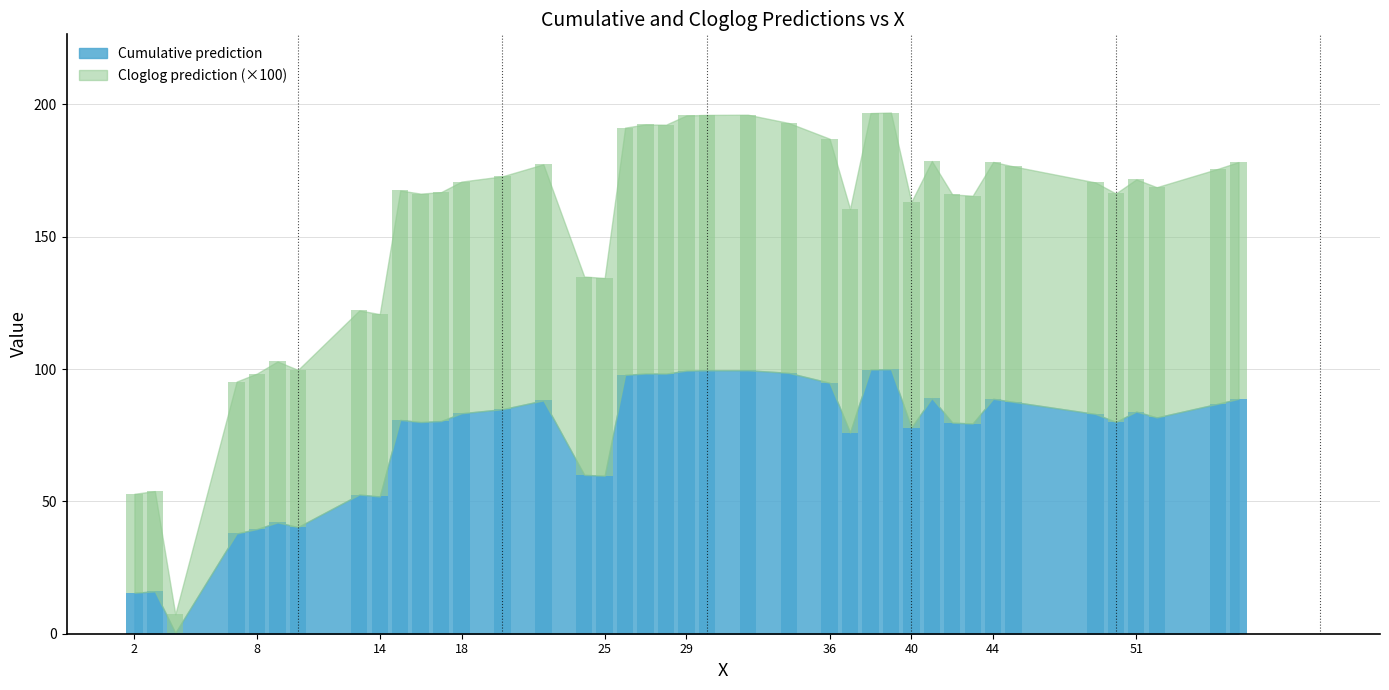

At which label is Cumulative prediction closest to 50?

14.0